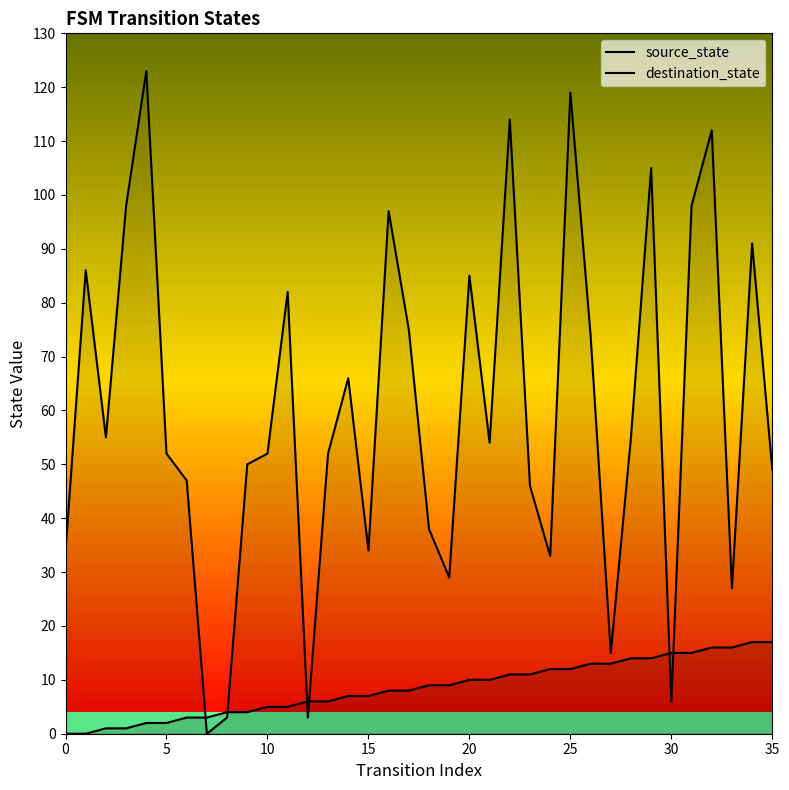

What is the greatest value displayed?

123